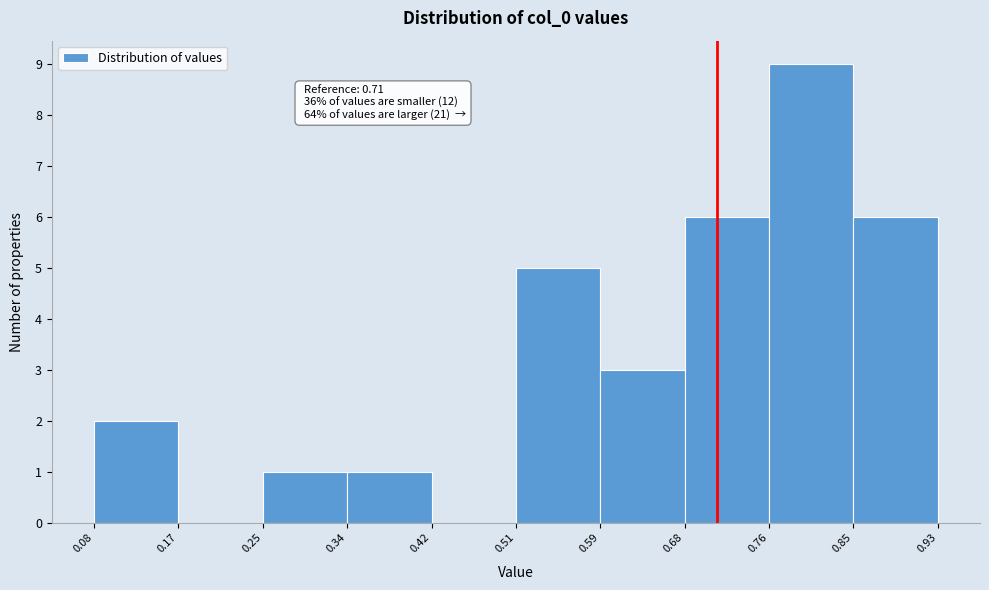

Which range on the x-axis has the tallest bar?

0.76 to 0.85